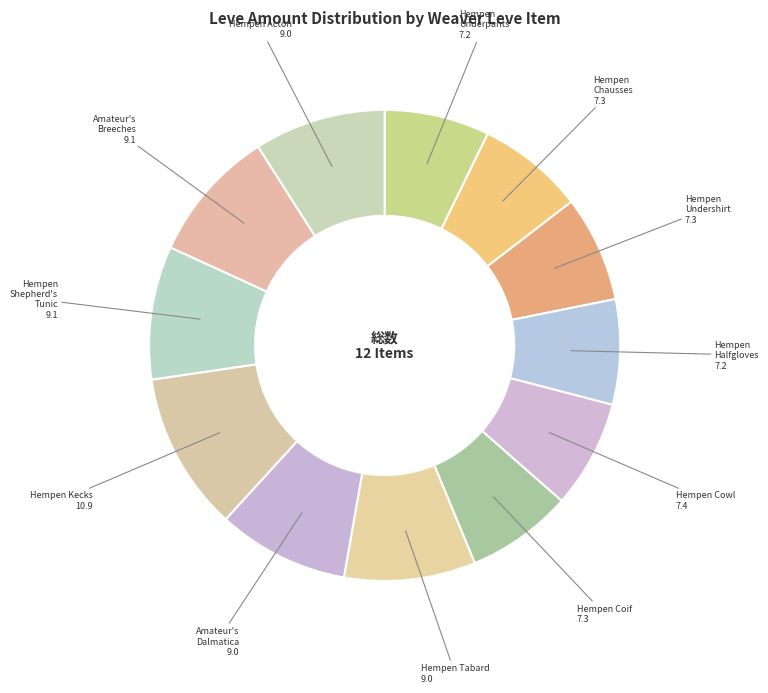

The Hempen Kecks slice represents 18% of the pie. True or false?

False